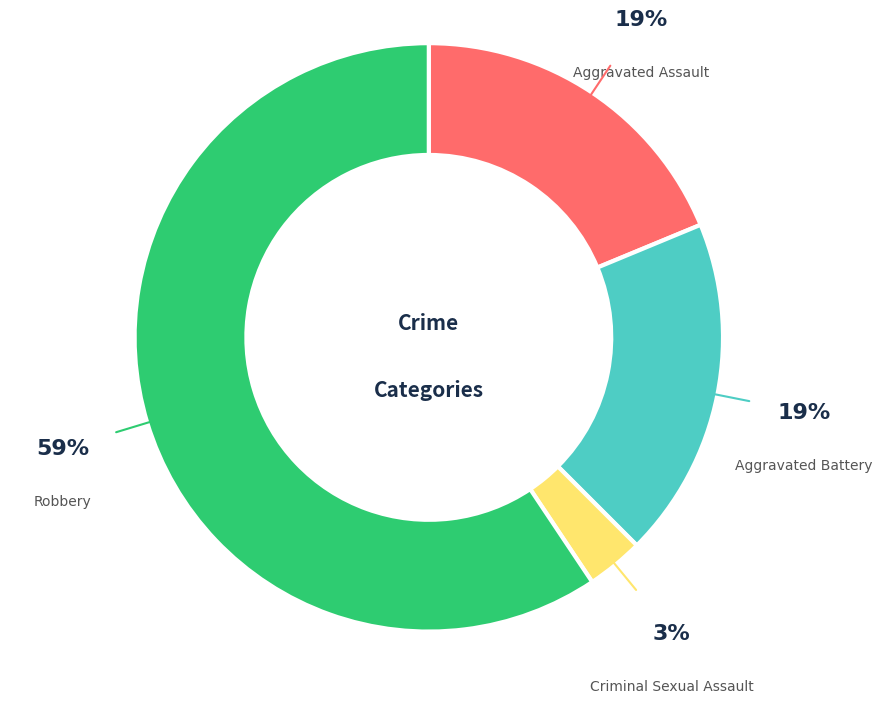

Does any single category account for the majority?

Yes